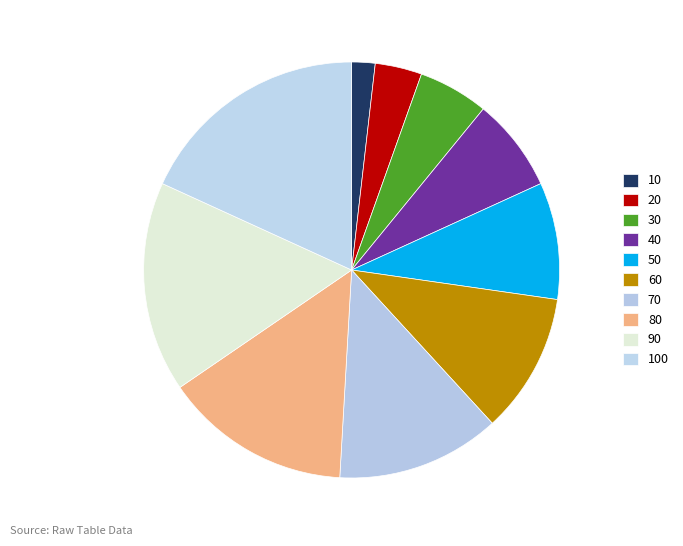

Combined, do 80 and 40 account for over 50%?

No